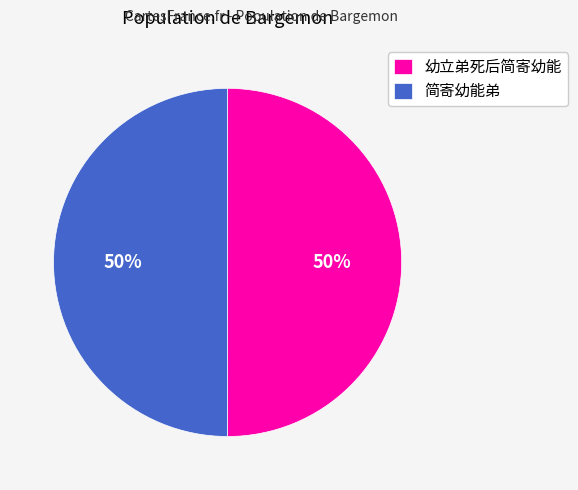

Is the sum of 简寄幼能弟 and 幼立弟死后简寄幼能 greater than half?

Yes